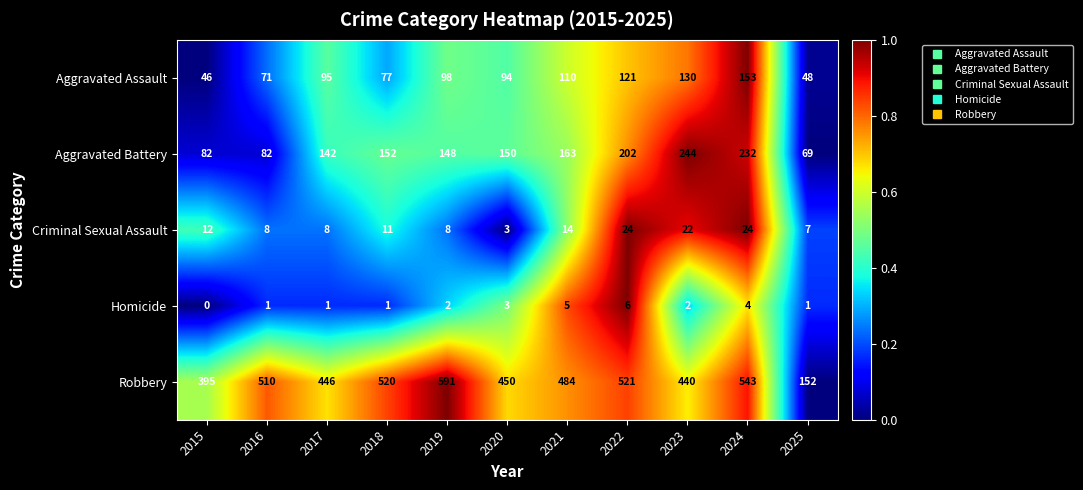

At how many categories does at least one series exceed 0?

11